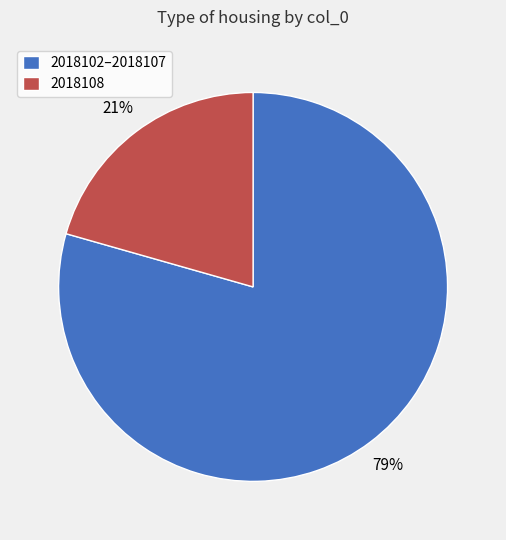

Is there a majority slice in this chart?

Yes